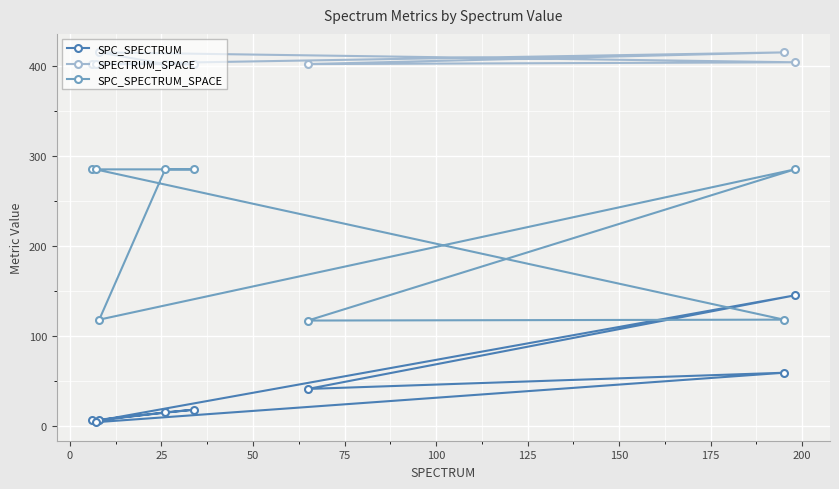

Which series has the largest range (max minus min)?

SPC_SPECTRUM_SPACE